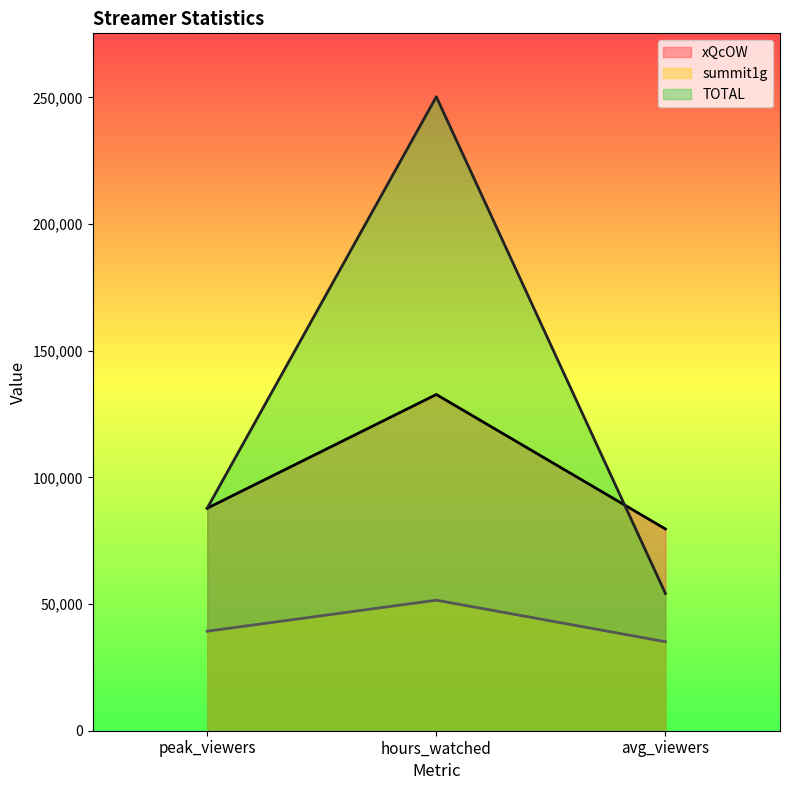

The xQcOW series shows 132740.5 at hours_watched. True or false?

True